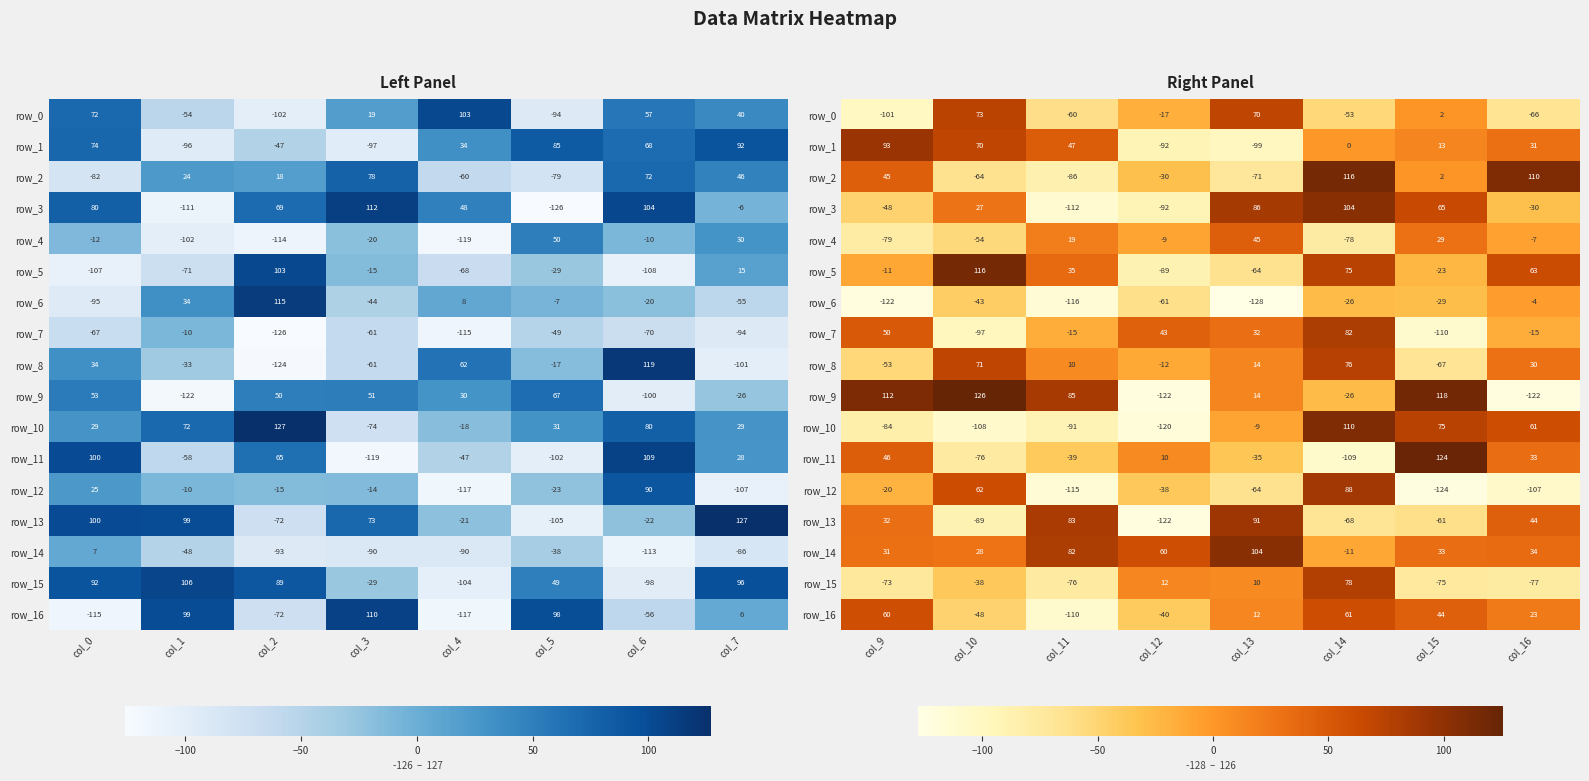

How many data points in row_16 are less than 23?

4